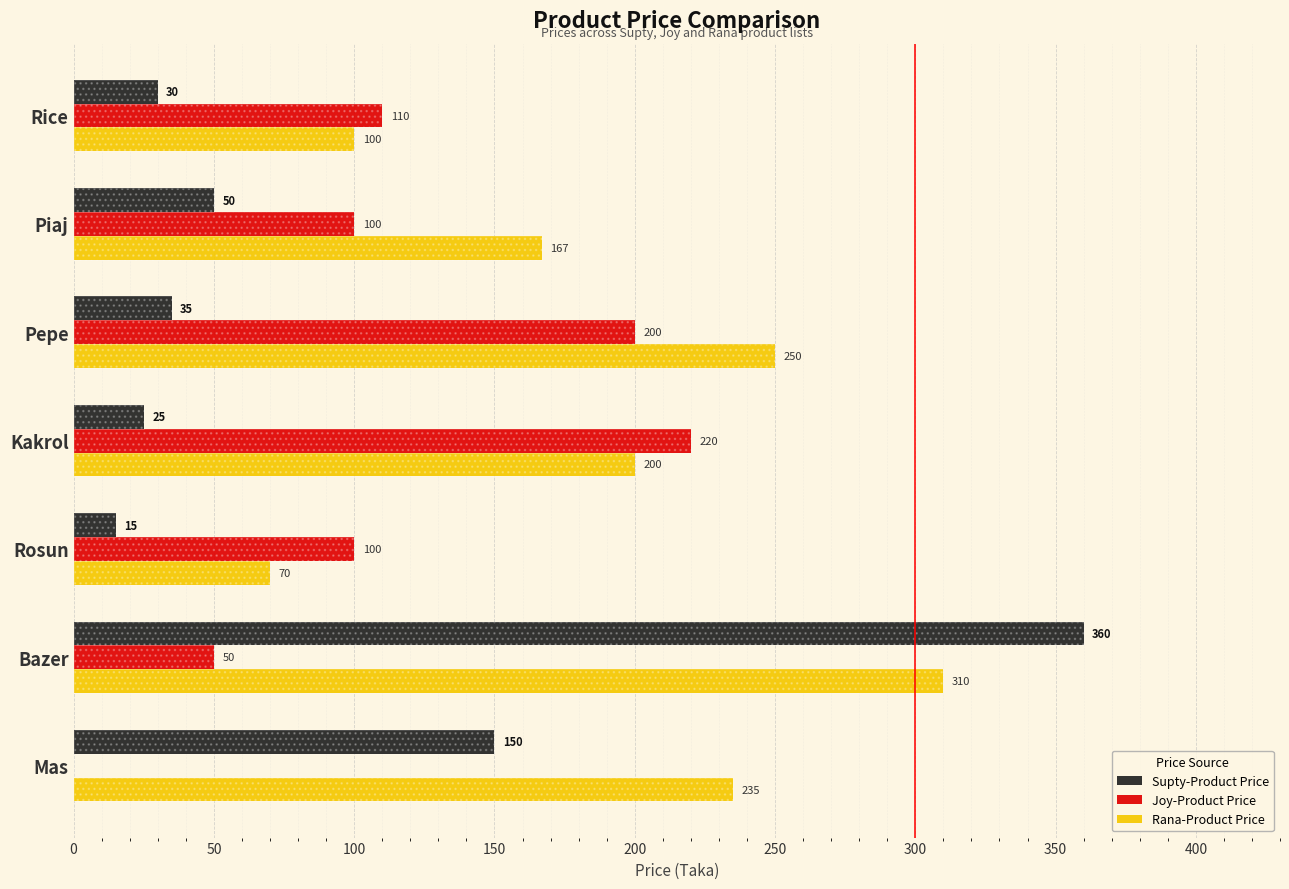

Reading left to right, what are all the values shown in this chart?

Supty-Product Price: 30	50	35	25	15	360	150
Joy-Product Price: 110	100	200	220	100	50	0
Rana-Product Price: 100	167	250	200	70	310	235